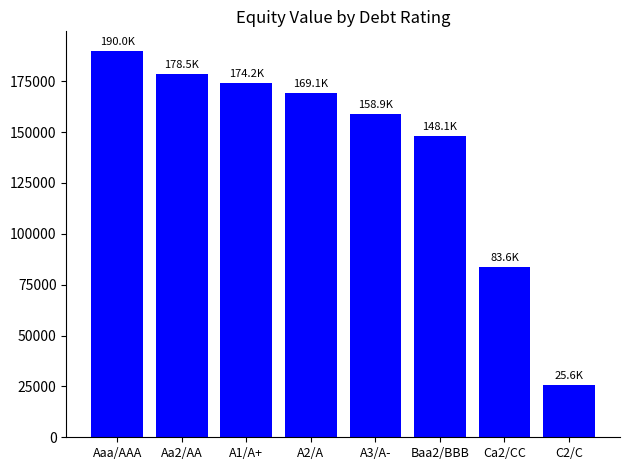

True or false: the data shows 255797.4 at A3/A-.

False